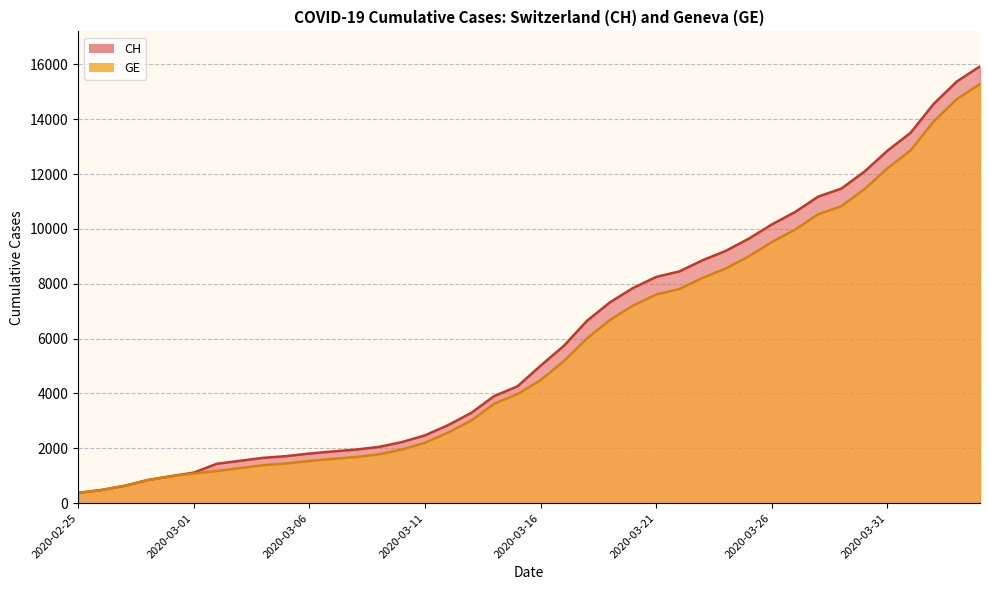

What is the difference between the highest and lowest values at 2020-03-11?

271